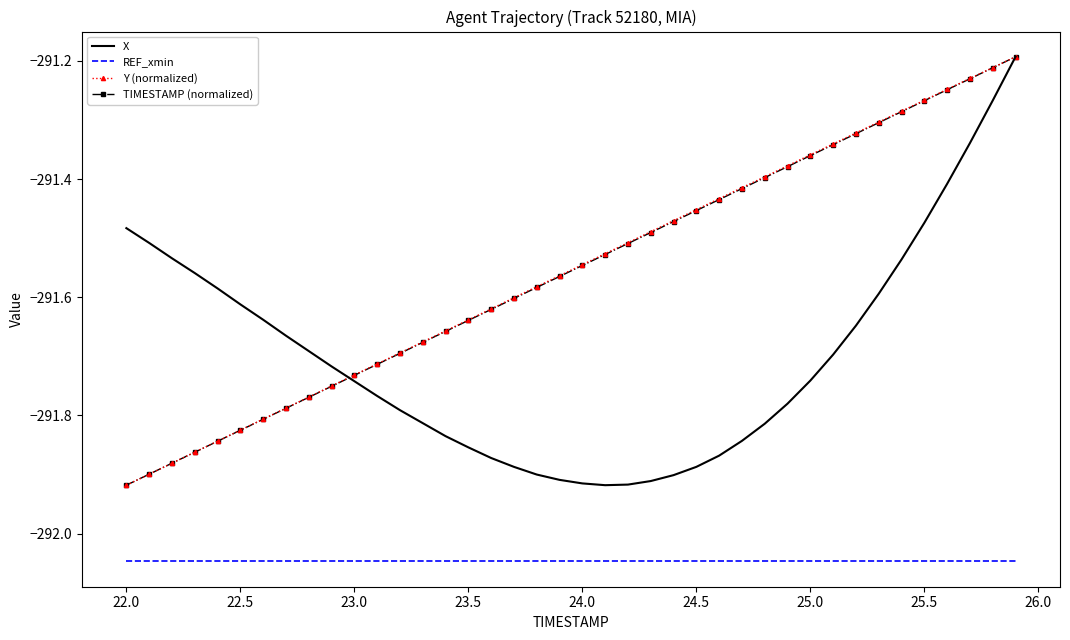

True or false: TIMESTAMP (normalized) and REF_xmin intersect in this chart.

False